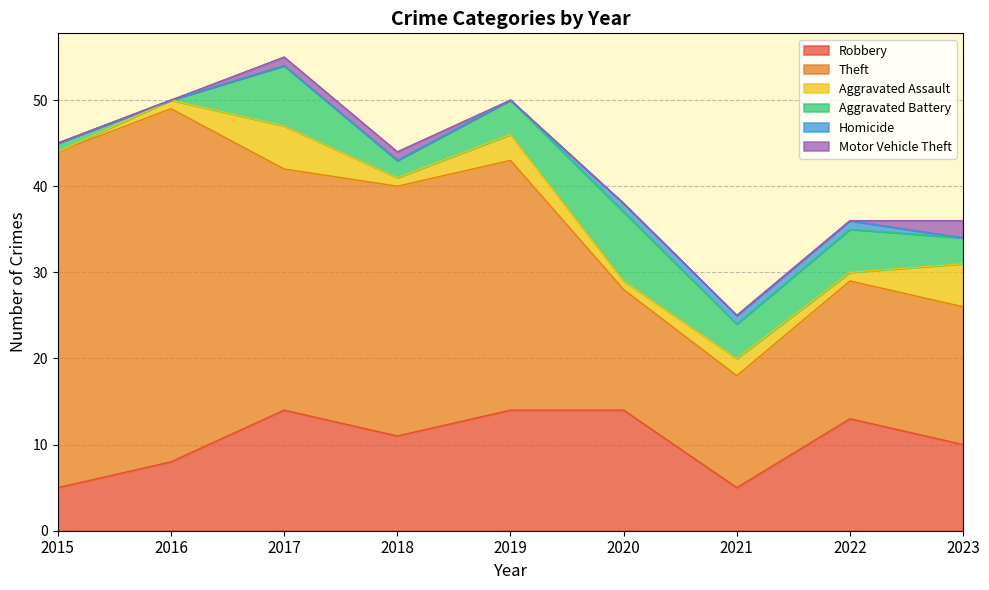

Which series has the largest total across all categories?

Theft